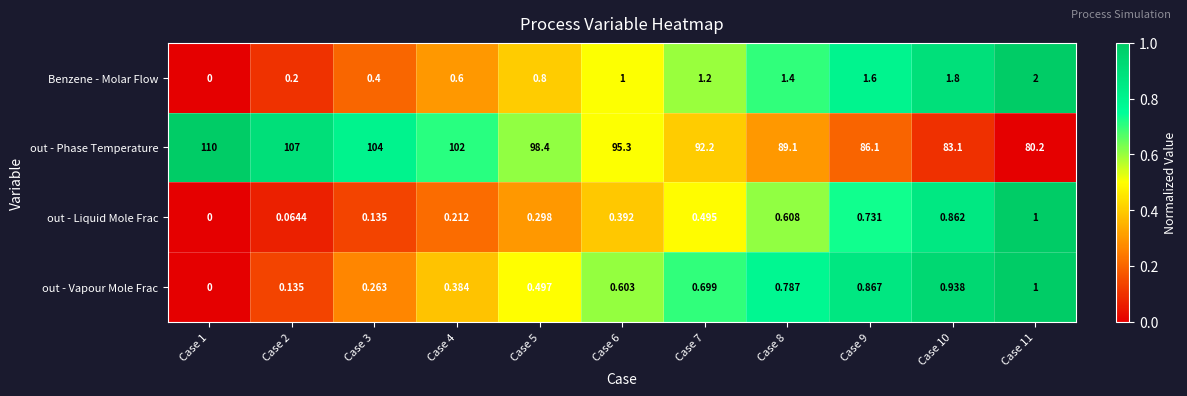

How many series are shown in this chart?

4